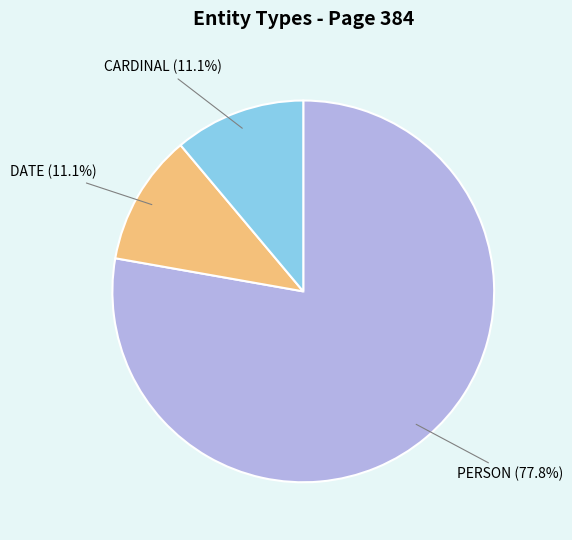

Combined, what portion of the pie is CARDINAL and PERSON?

88.9%